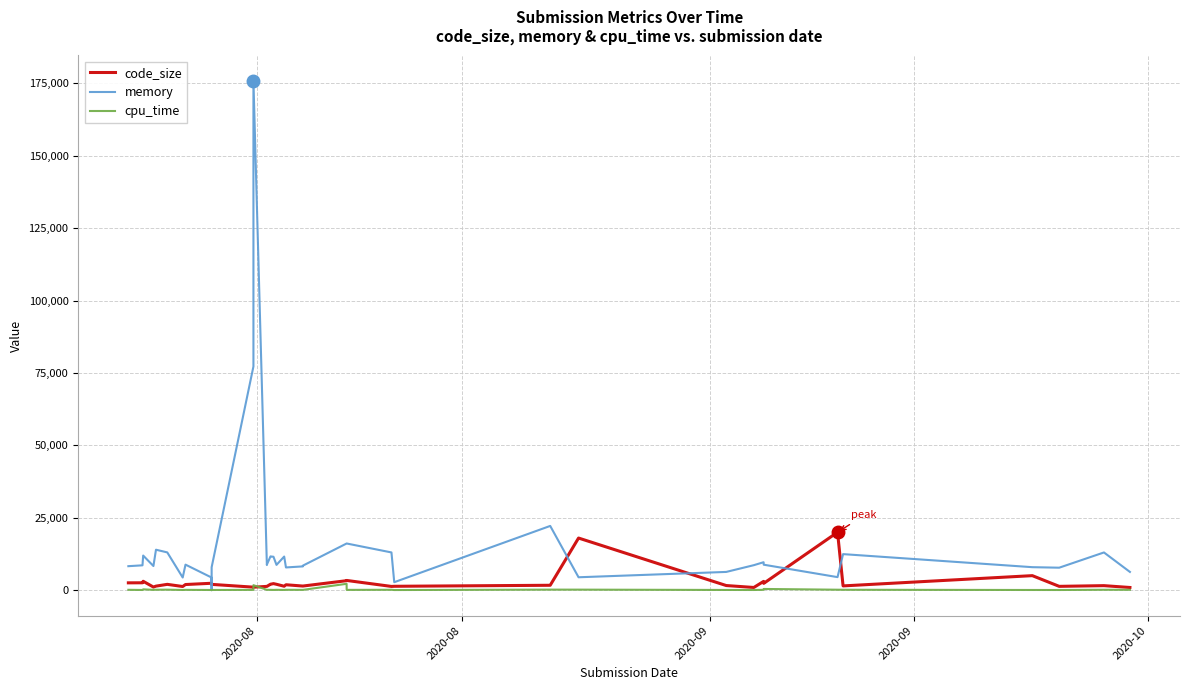

How many lines are shown in the chart?

3